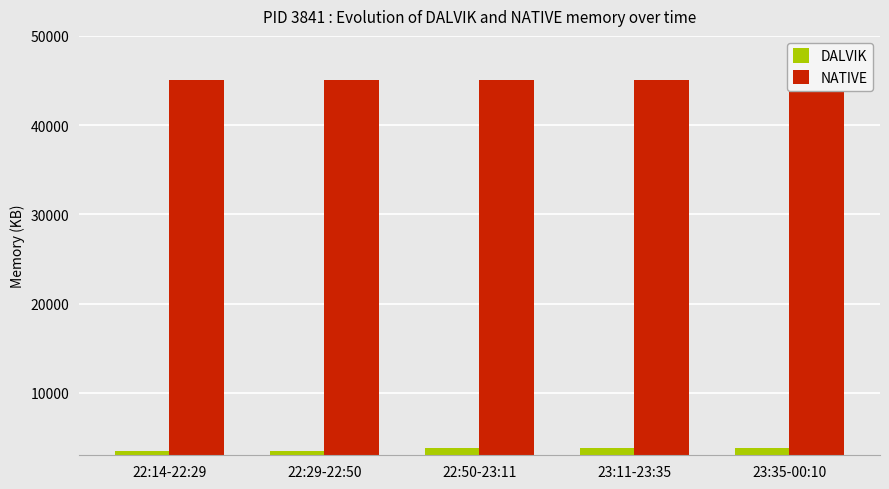

What is the value of the NATIVE bar at the 2nd from the left?

45056